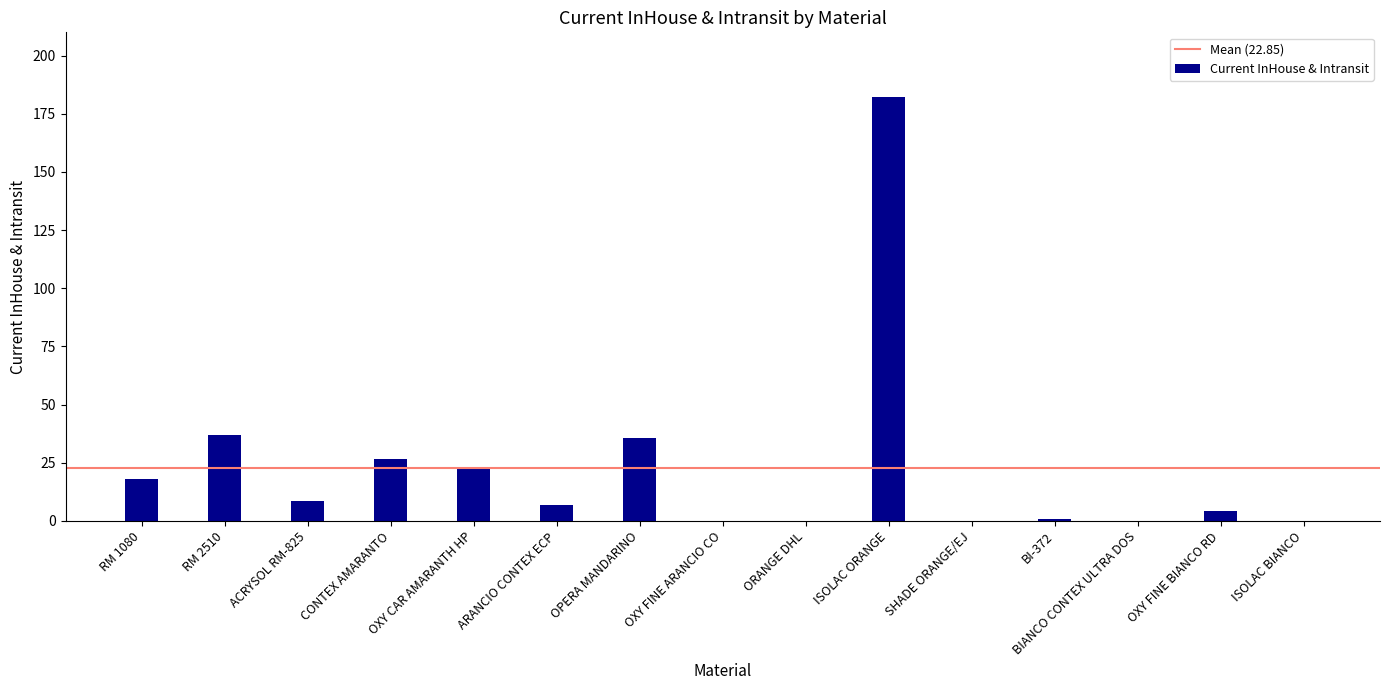

Does the chart contain stacked bars?

No